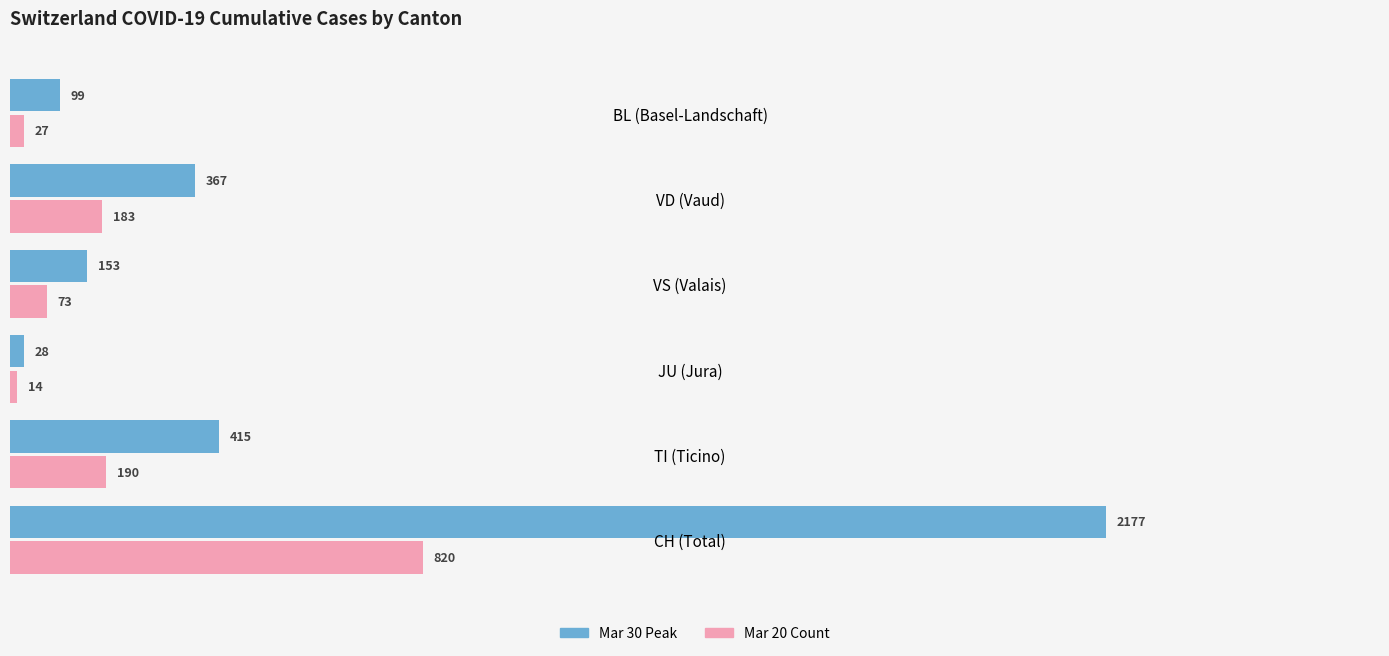

What is the difference between the maximum and minimum values in the Mar 20 Count series?

806